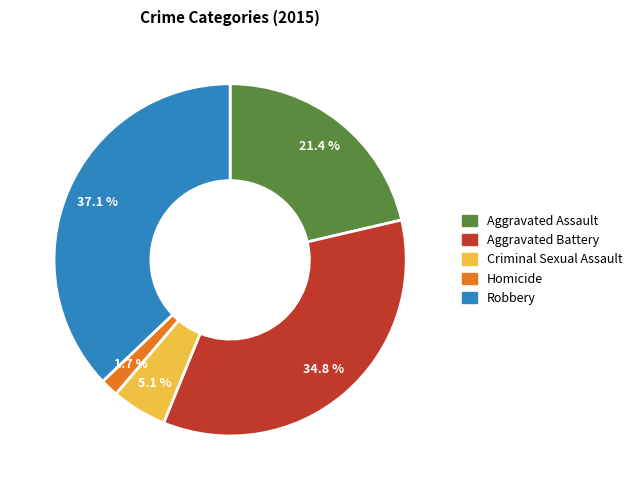

To the nearest percent, what portion does Aggravated Assault represent?

21%